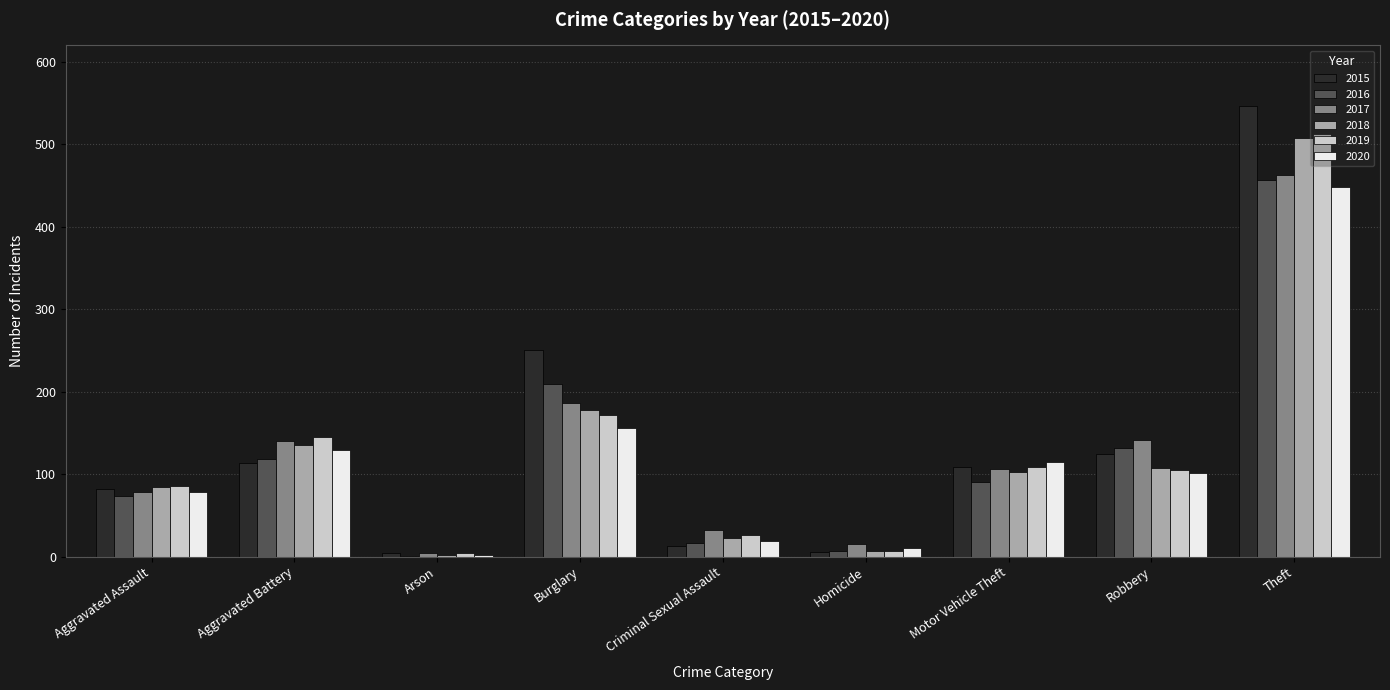

What is the sum of the 2020 values at Burglary and Robbery?

258